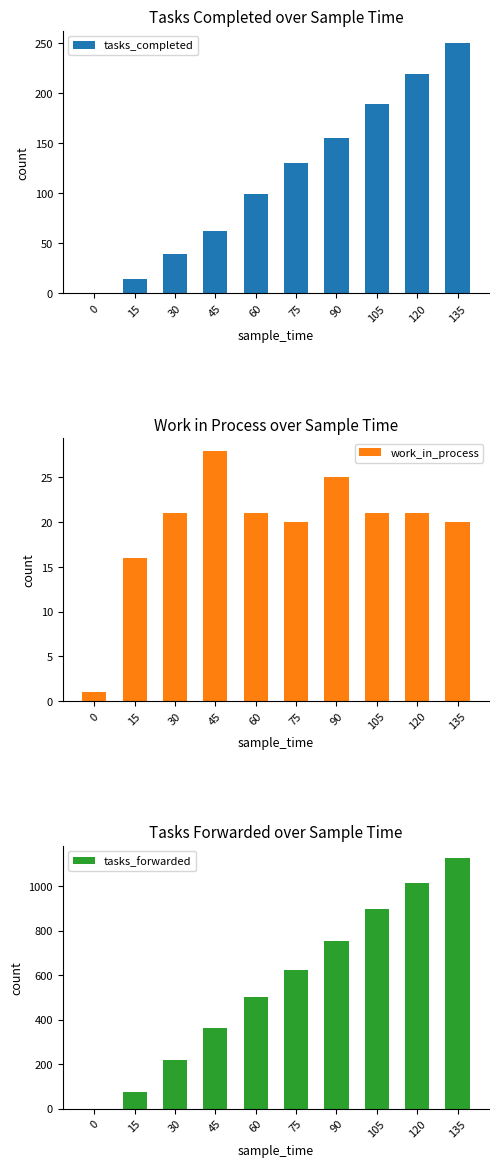

What is the value of the work_in_process bar at the 3rd from the left?

21